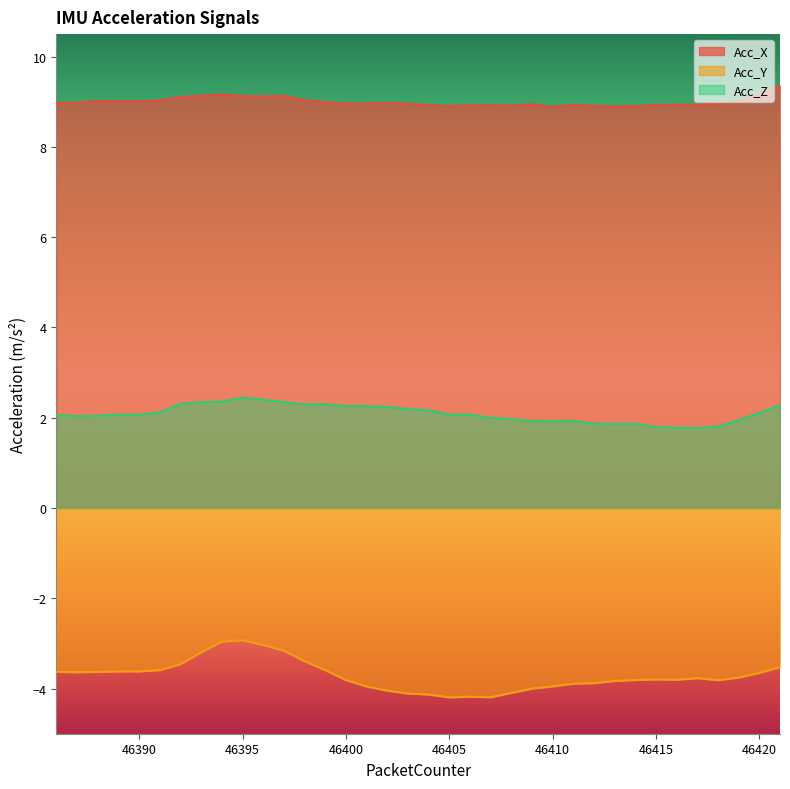

What are all the series names shown in the legend?

Acc_X, Acc_Y, Acc_Z